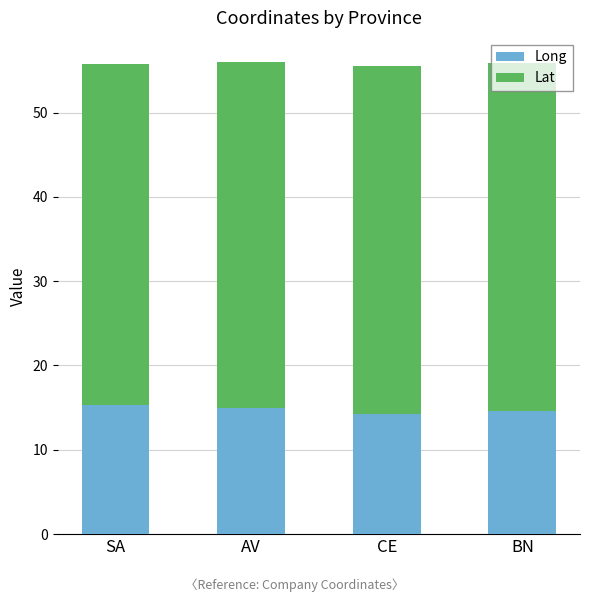

What is the average value of the Long series?

14.8